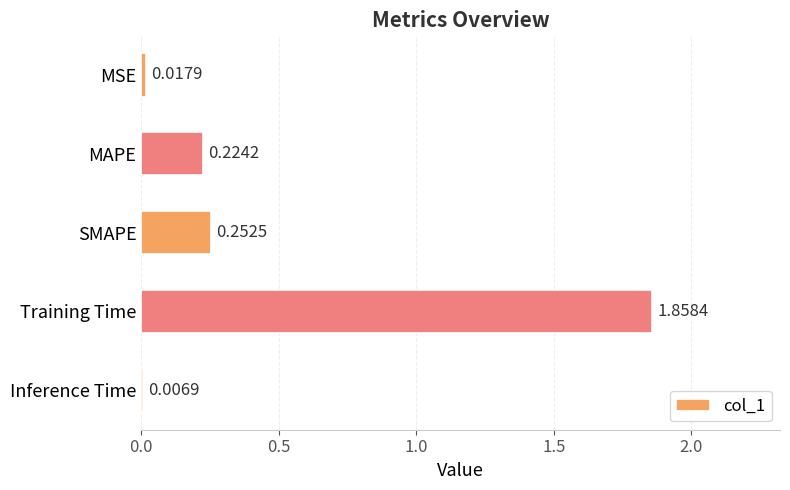

At which category does the chart reach its peak across all series?

Training Time